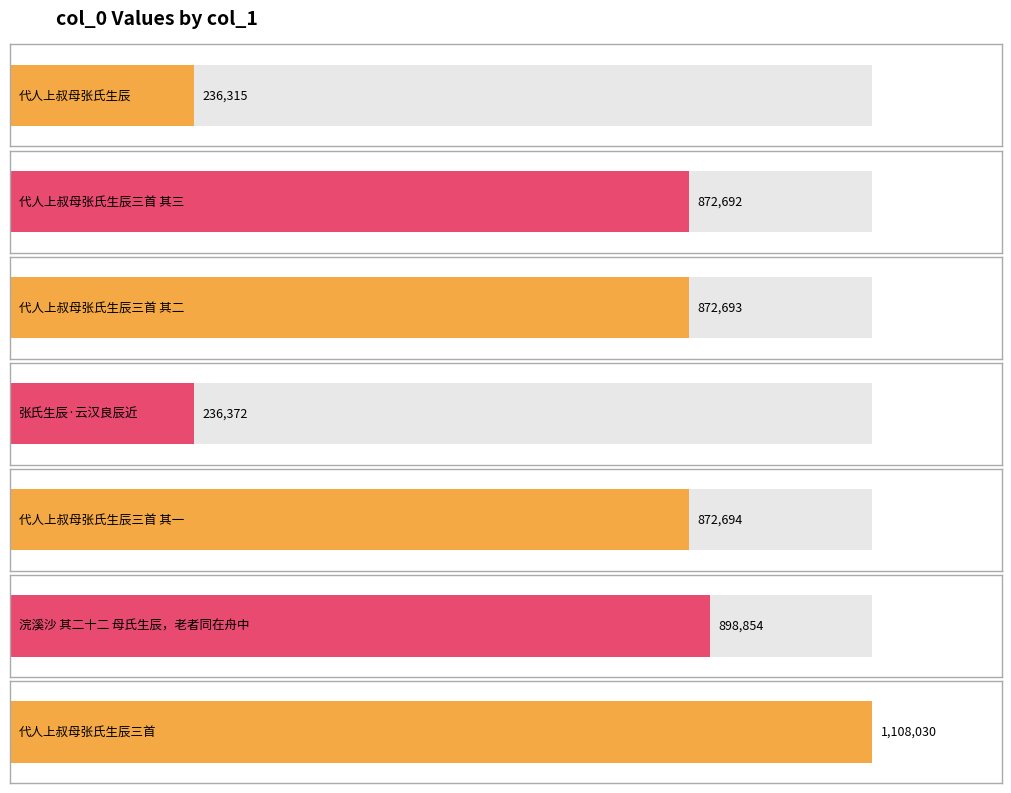

What is the label of the 4th bar from the left?

张氏生辰·云汉良辰近